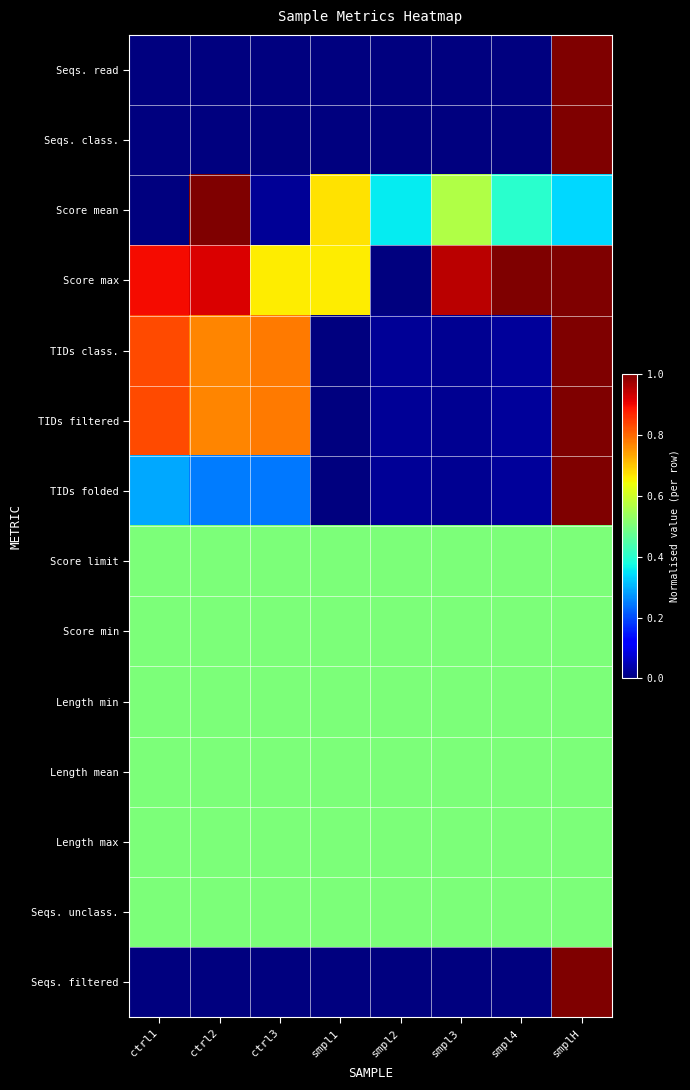

List the series in order of their peak value, highest first.

Seqs. read, Seqs. class., Score mean, Score max, TIDs class., TIDs filtered, TIDs folded, Seqs. filtered, Score limit, Score min, Length min, Length mean, Length max, Seqs. unclass.